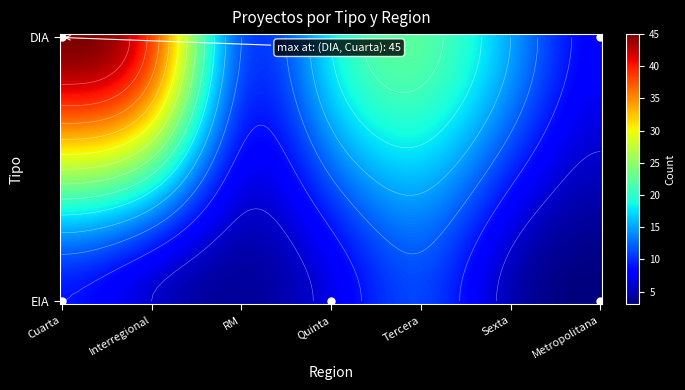

What is the change in value from EIA_Quinta to EIA_Tercera?

+4